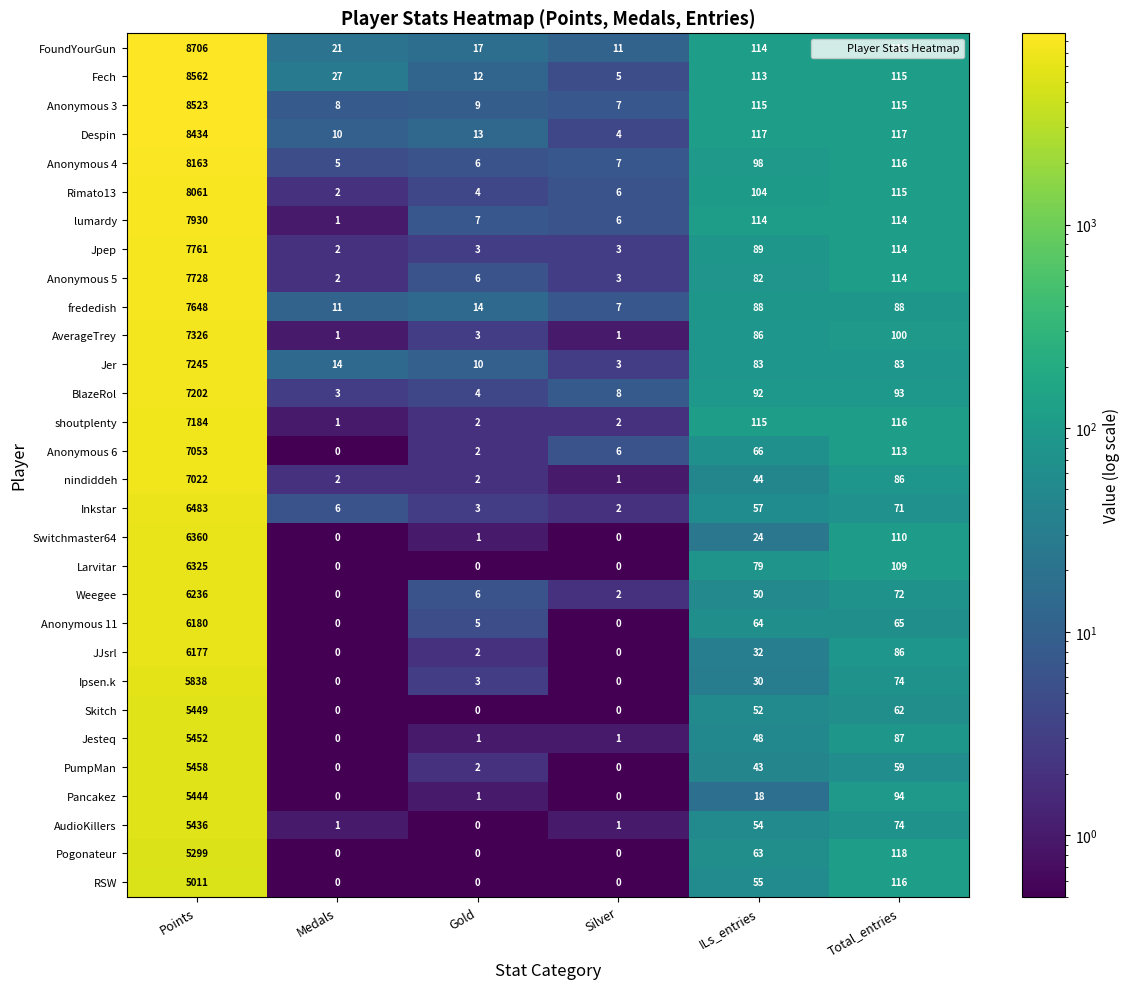

What is the difference between the maximum and minimum values in the JJsrl series?

6177